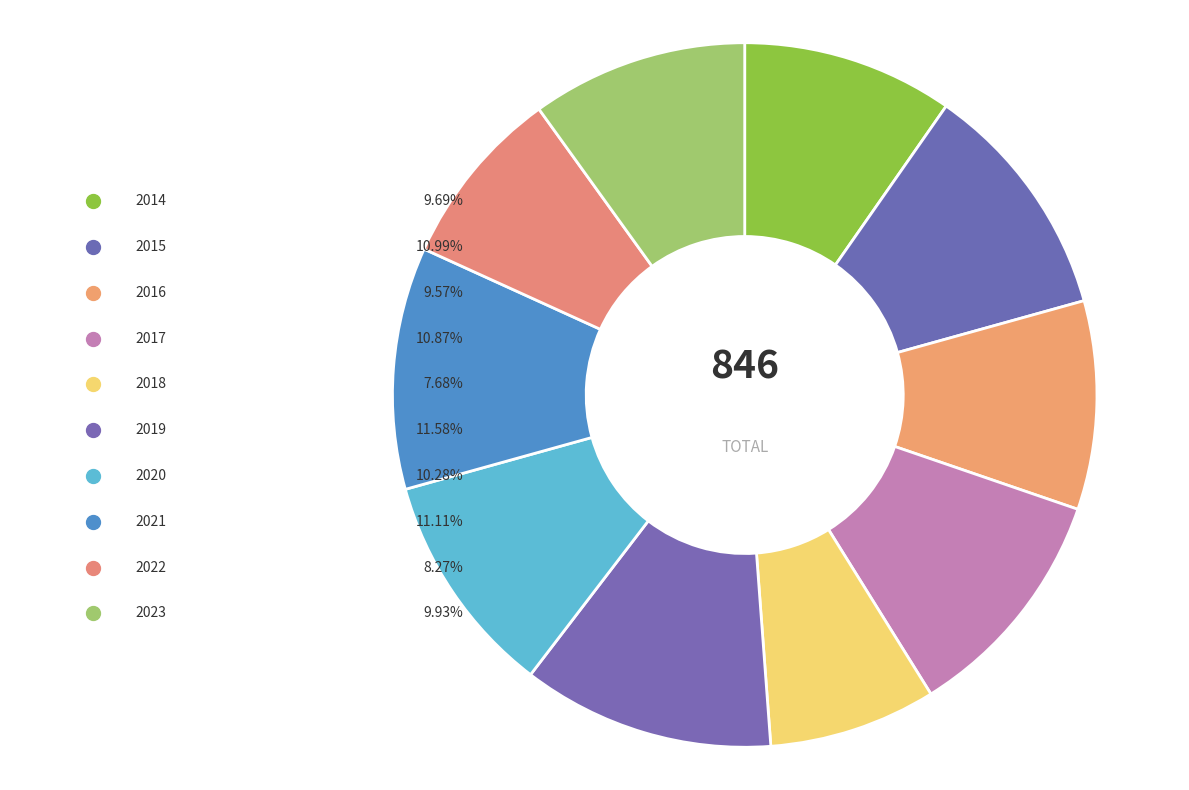

To the nearest percent, what is the difference between the 2023 and 2021 slice percentages?

1%